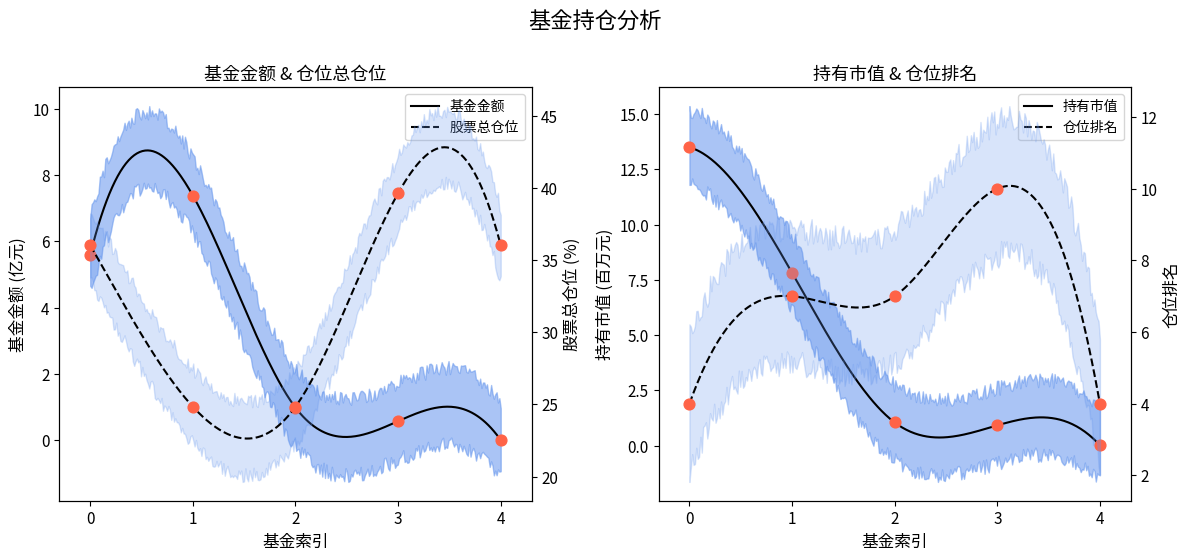

Which series has the widest spread of Y values?

股票总仓位